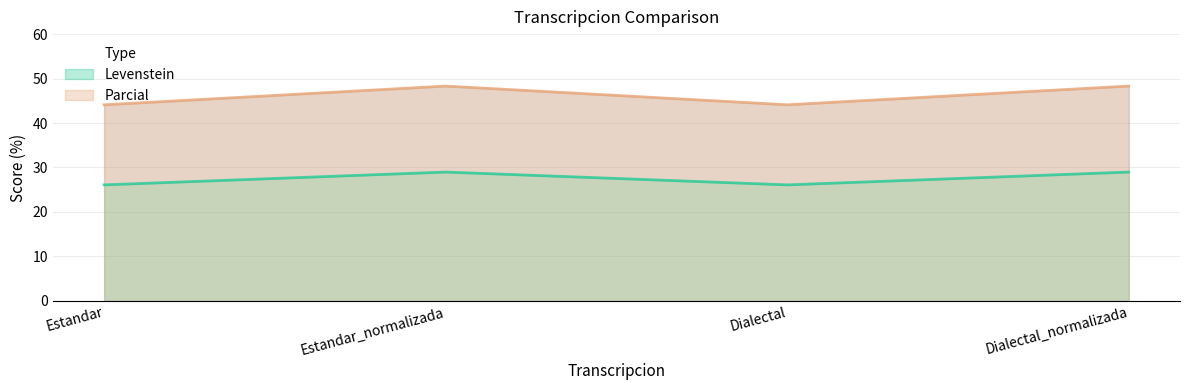

True or false: Levenstein and Parcial cross at least once.

False